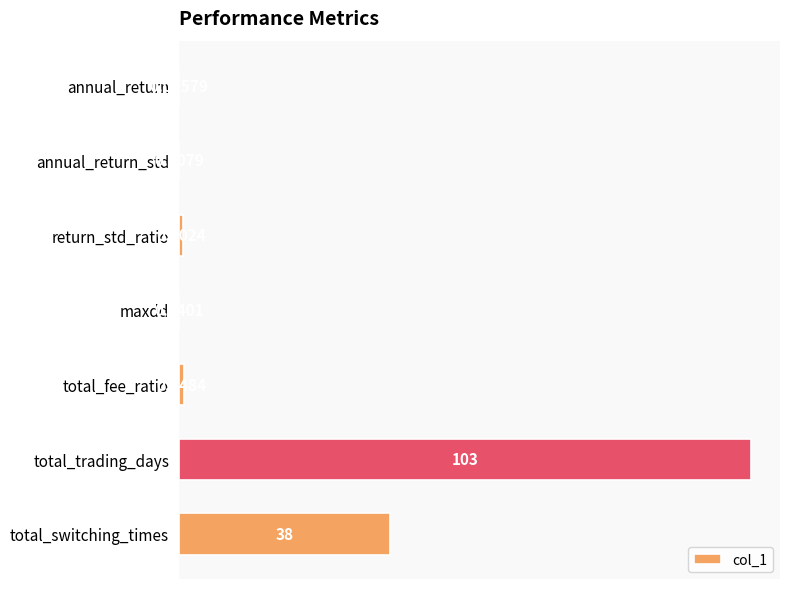

At which category does the chart reach its peak across all series?

total_trading_days